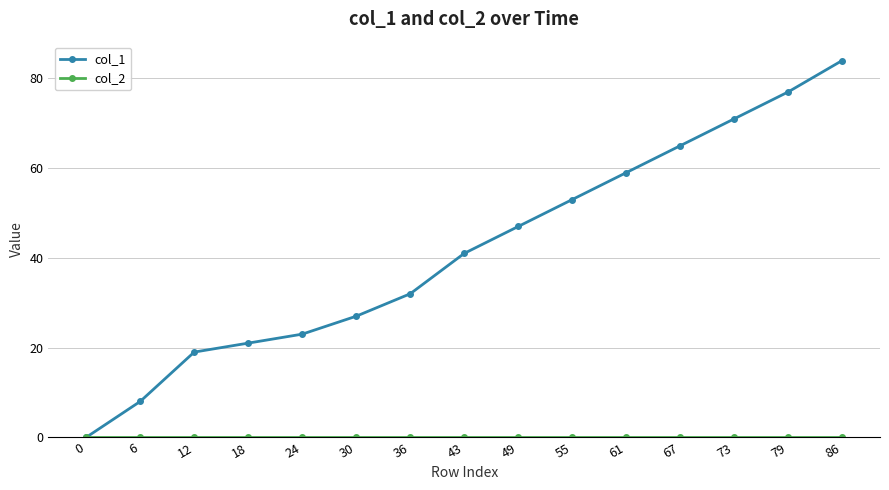

Which series has the largest range (max minus min)?

col_1